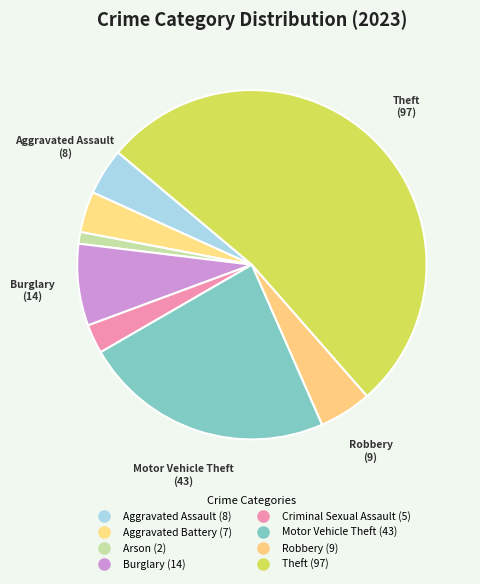

How much of the chart is everything except Robbery?

95.1%